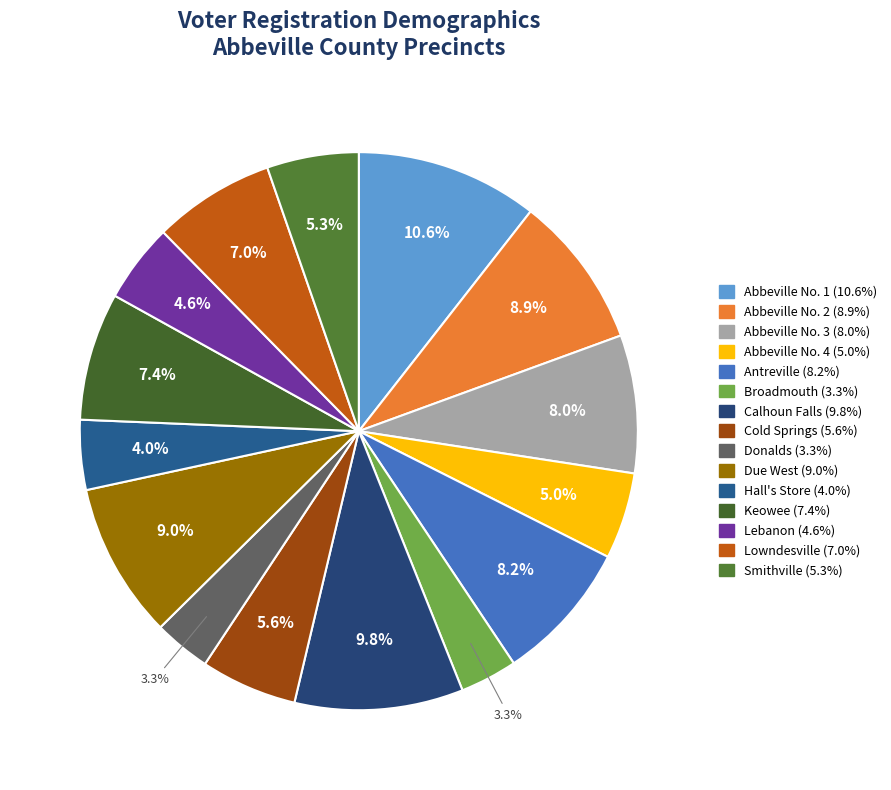

Does Abbeville No. 3 account for over 50% of the chart?

No